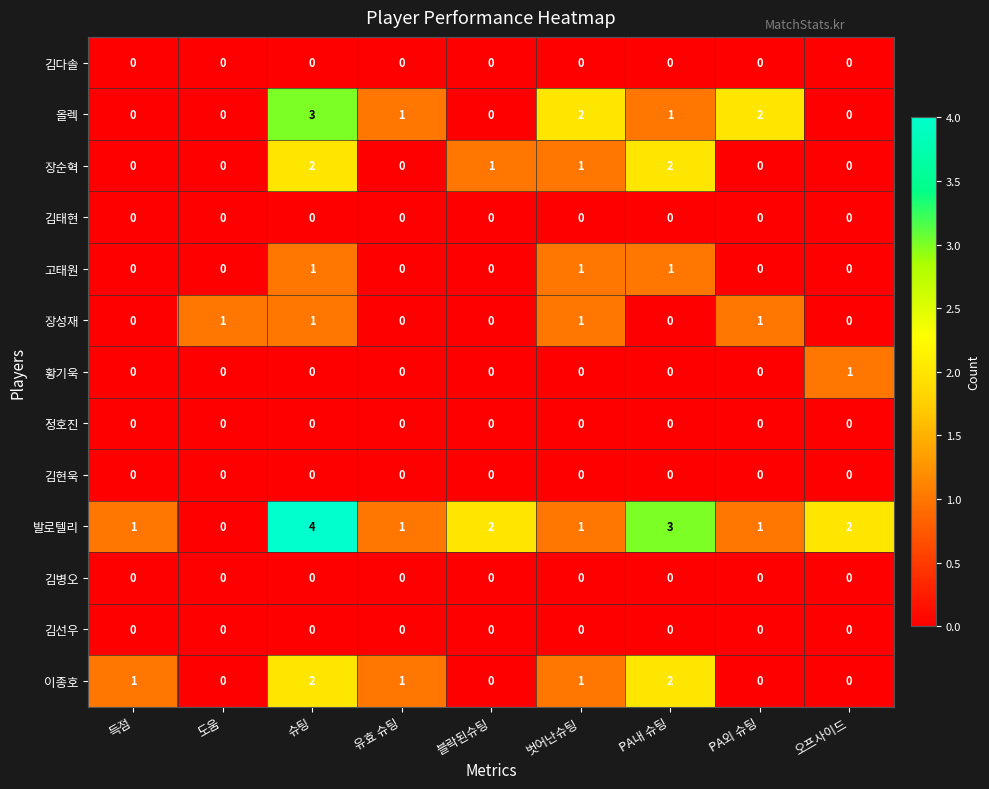

True or false: 황기욱 has a value of 0 at 유효 슈팅.

True